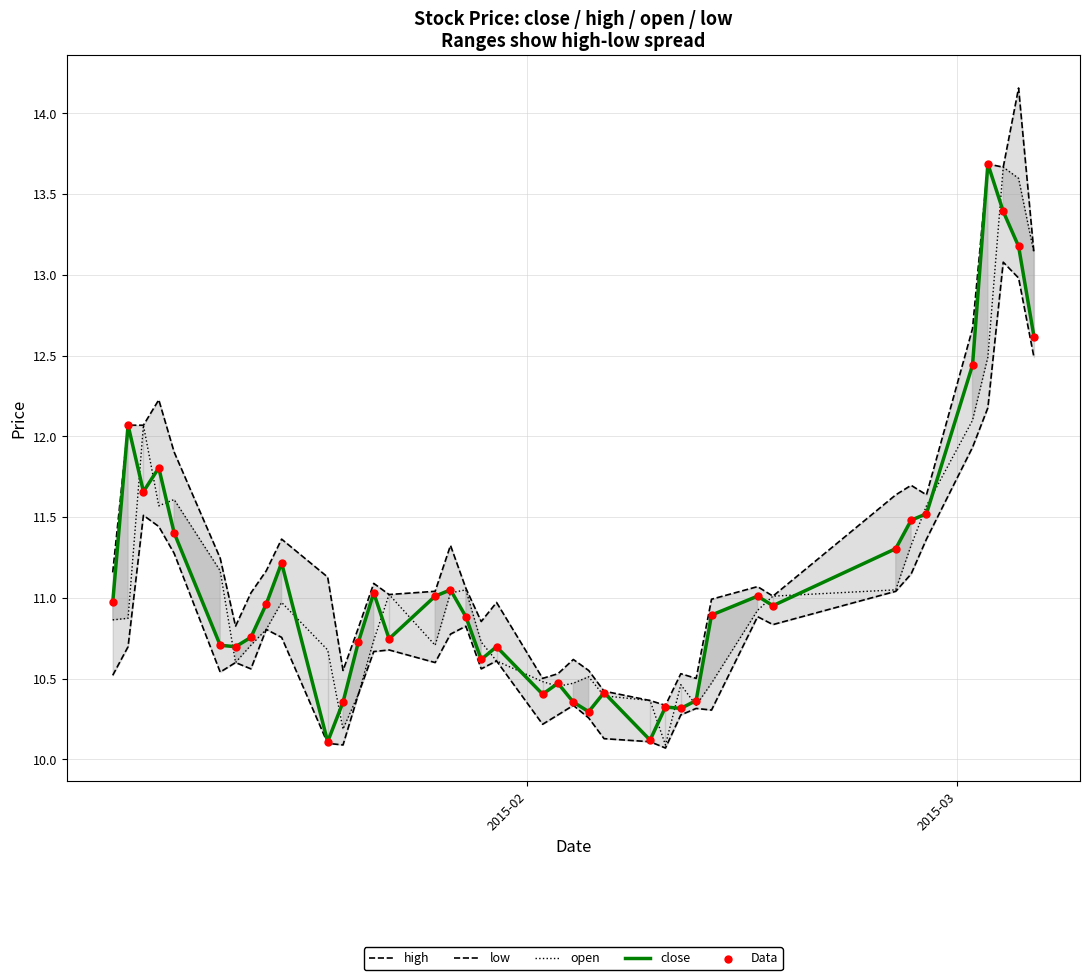

At how many categories does at least one series exceed 10?

40